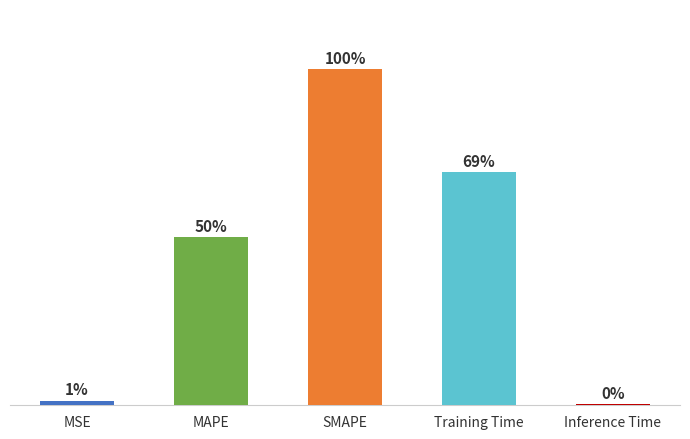

Between Training Time and MSE, which is larger?

Training Time